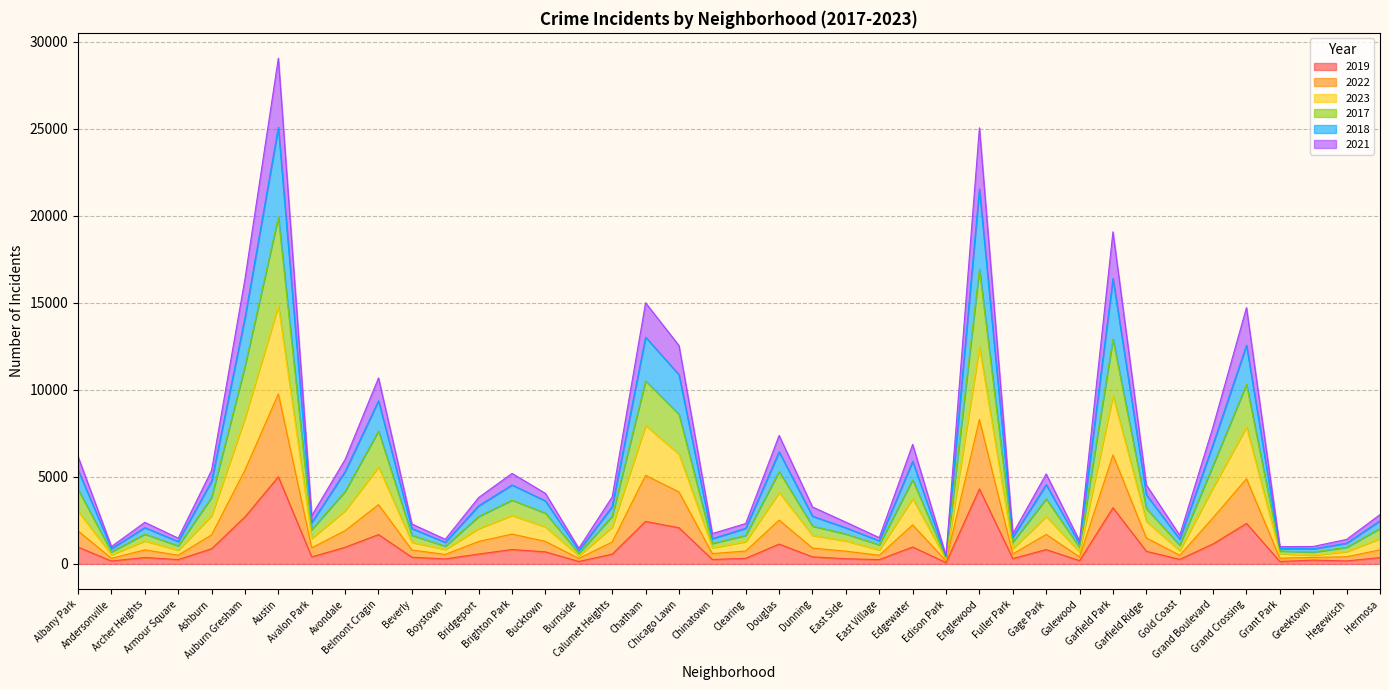

Which label corresponds to the smallest value in the chart?

Edison Park